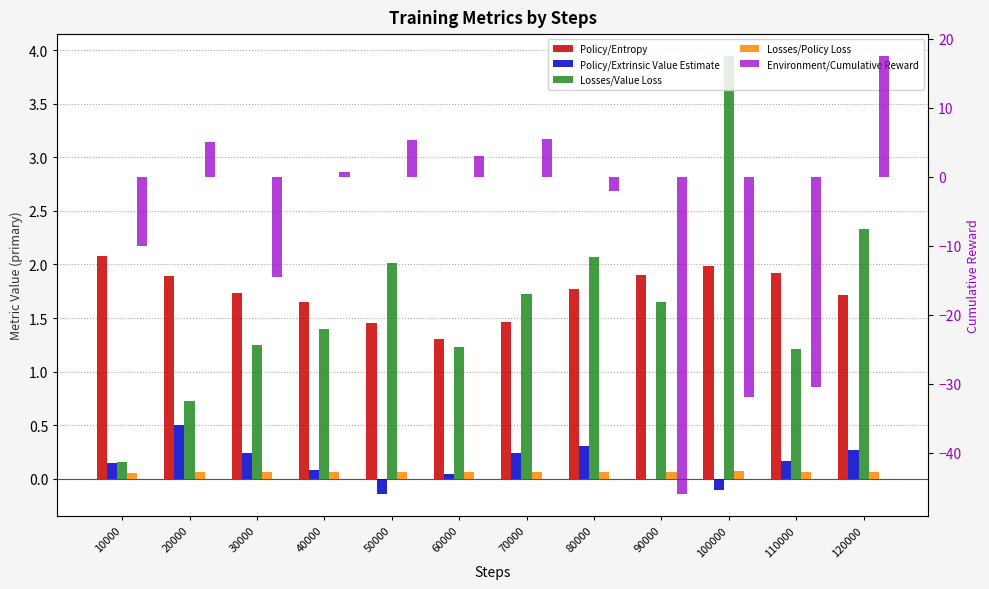

Reading left to right, transcribe all the data shown in this chart.

Policy/Entropy: 10000=2.1	20000=1.9	30000=1.7	40000=1.6	50000=1.5	60000=1.3	70000=1.5	80000=1.8	90000=1.9	100000=2.0	110000=1.9	120000=1.7
Policy/Extrinsic Value Estimate: 10000=0.1	20000=0.5	30000=0.2	40000=0.1	50000=-0.1	60000=0.0	70000=0.2	80000=0.3	90000=-0.0	100000=-0.1	110000=0.2	120000=0.3
Losses/Value Loss: 10000=0.2	20000=0.7	30000=1.2	40000=1.4	50000=2.0	60000=1.2	70000=1.7	80000=2.1	90000=1.6	100000=3.9	110000=1.2	120000=2.3
Losses/Policy Loss: 10000=0.1	20000=0.1	30000=0.1	40000=0.1	50000=0.1	60000=0.1	70000=0.1	80000=0.1	90000=0.1	100000=0.1	110000=0.1	120000=0.1
Environment/Cumulative Reward: 10000=-10.0	20000=5.0	30000=-14.5	40000=0.7	50000=5.3	60000=3.0	70000=5.5	80000=-2.0	90000=-46.0	100000=-32.0	110000=-30.5	120000=17.5